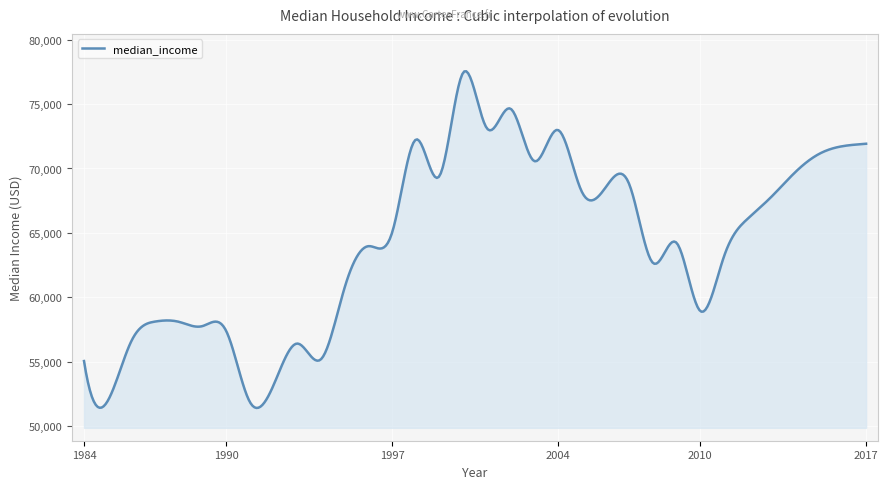

What is the maximum value shown in the chart?

77539.8